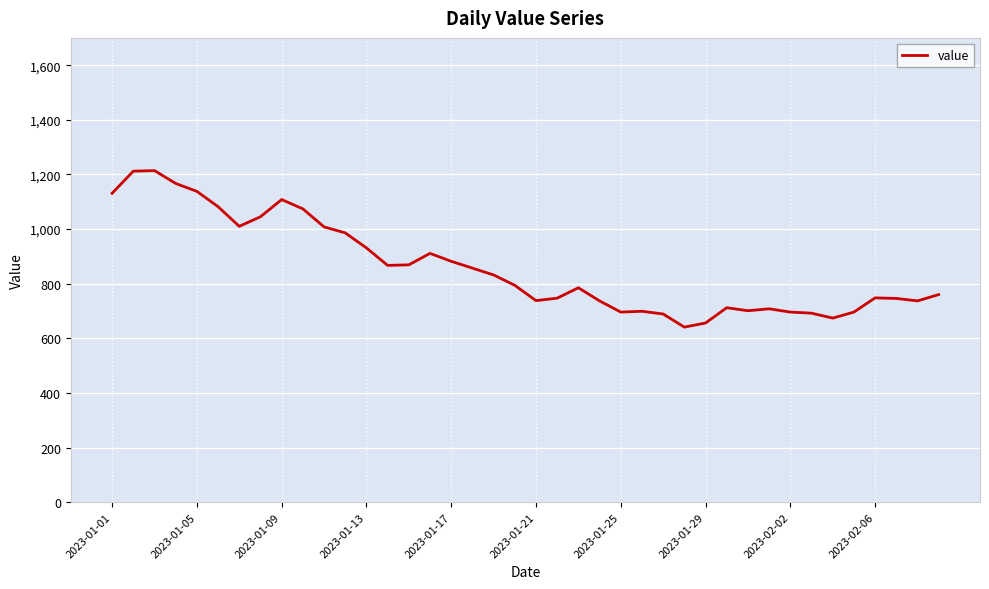

What is the minimum value shown in the chart?

641